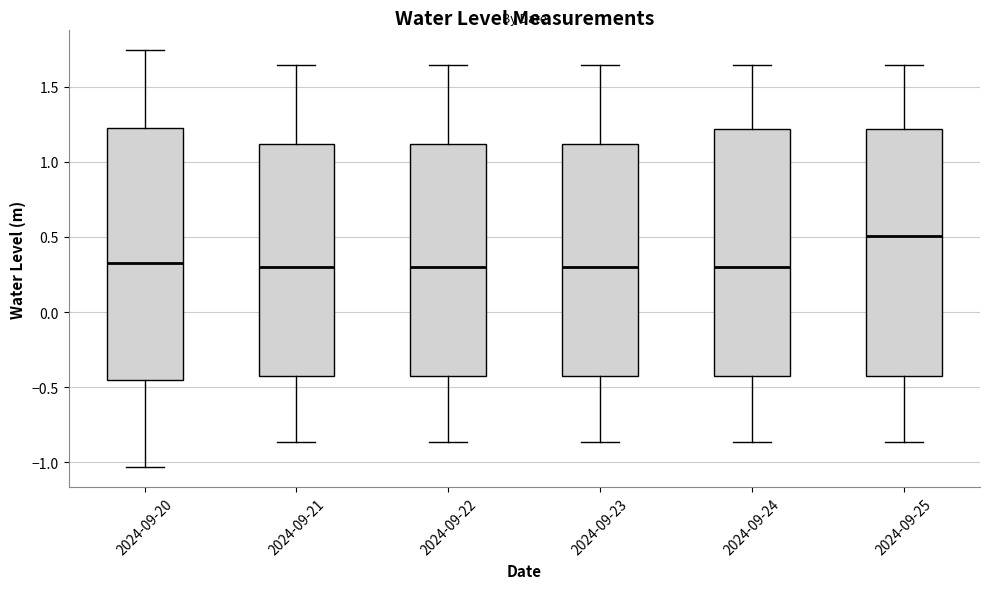

Where does the upper whisker of the box for 2024-09-25 end on the y-axis? The values are not printed on the chart, so give them approximately, as read against the axis.

1.65